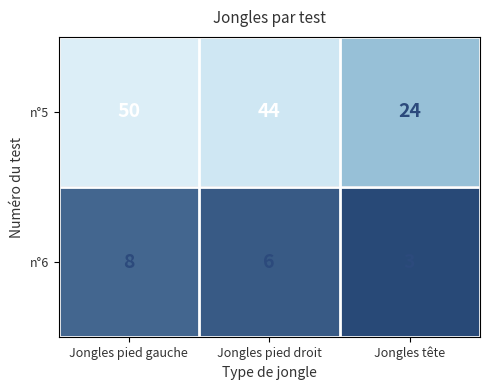

Reading right to left, extract all data points from this chart.

n°5: Jongles tête=24	Jongles pied droit=44	Jongles pied gauche=50
n°6: Jongles tête=3	Jongles pied droit=6	Jongles pied gauche=8